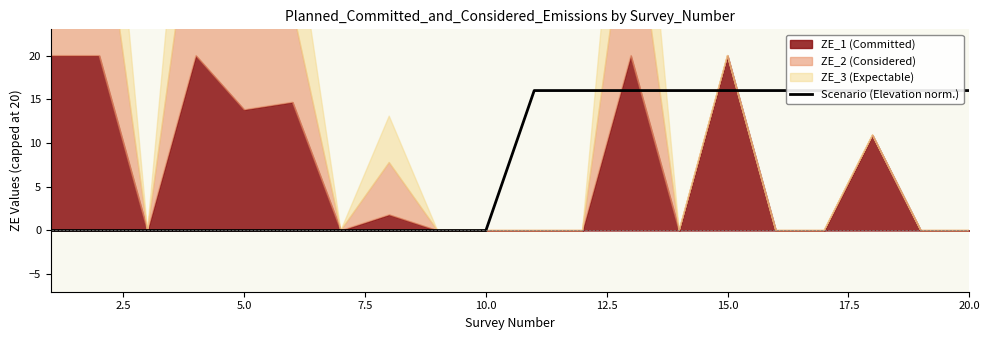

Is it true that the value at 7.5 is 0.0?

True